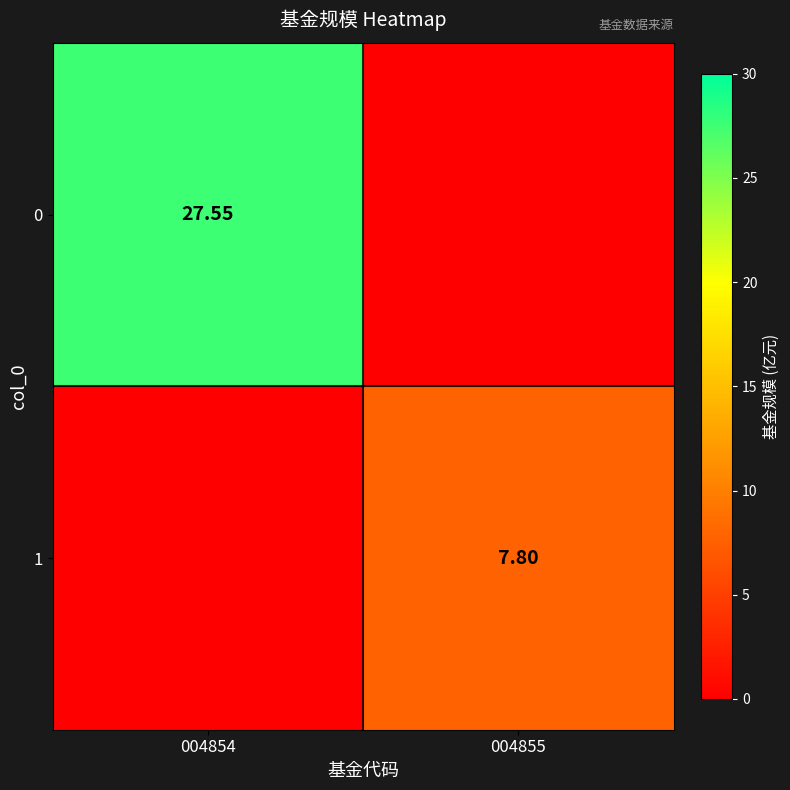

Is the value of 1 at 004855 greater than the value of 0 at 004854?

No